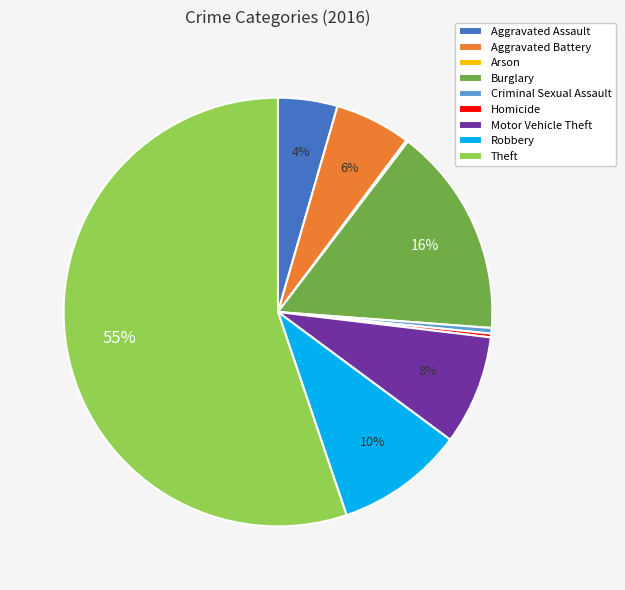

True or false: Aggravated Battery accounts for 20% of the total.

False